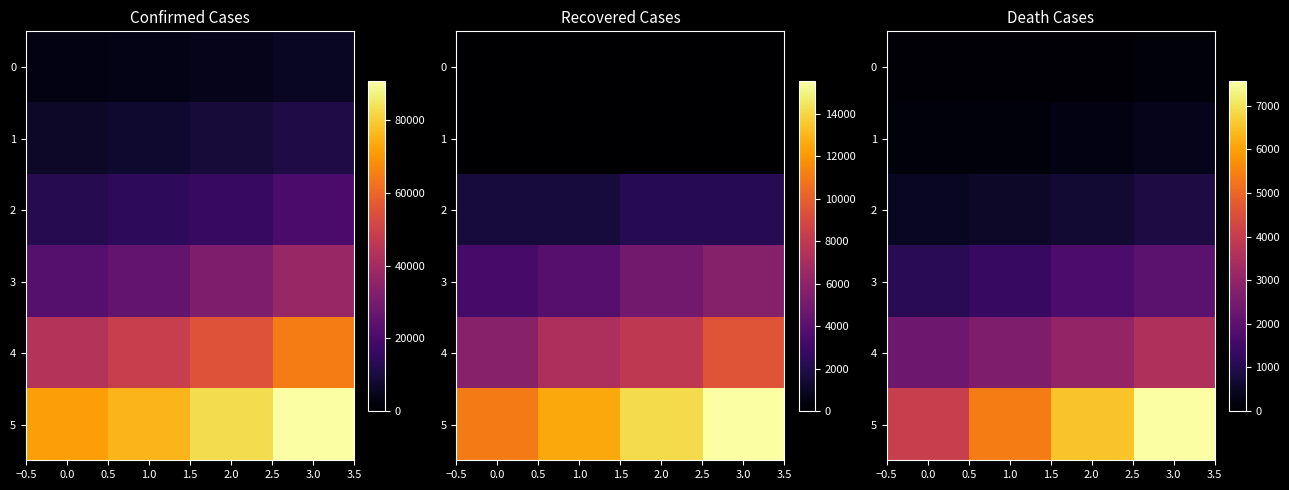

True or false: 3 has a value of 2233 at 1.0.

False